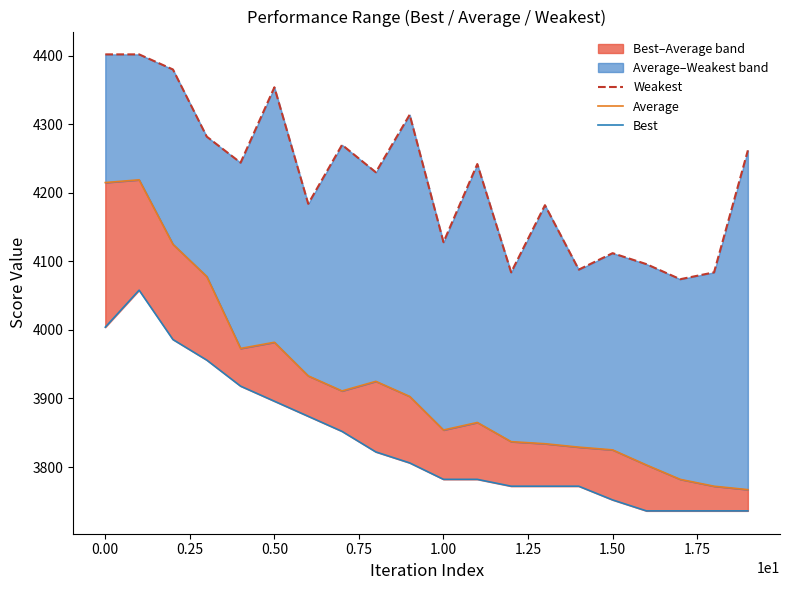

How many lines are shown in the chart?

3